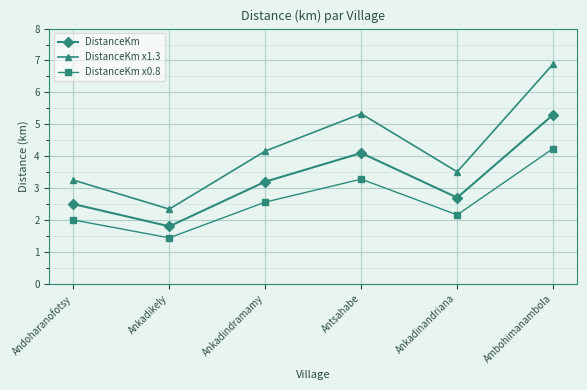

What is the difference between the DistanceKm x0.8 values at Ankadindramamy and Antsahabe?

0.7